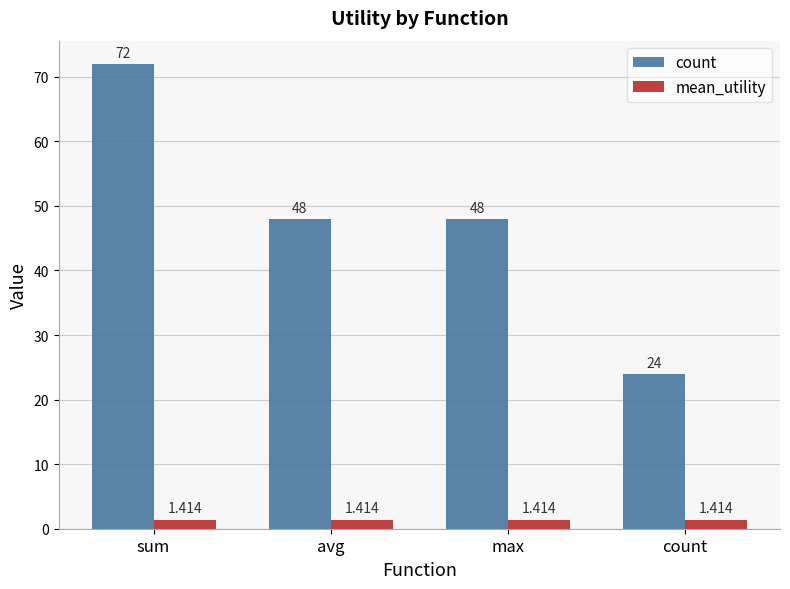

What is the label of the 1st bar from the right?

count